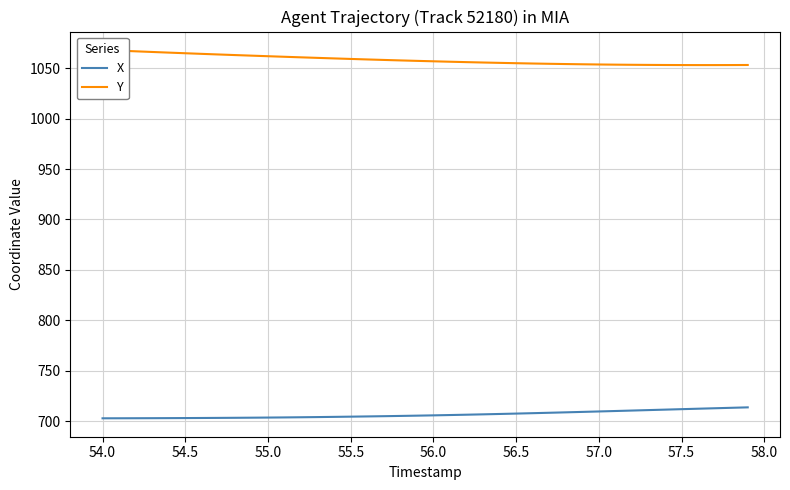

True or false: X has a value of 460.8 at 57.5.

False